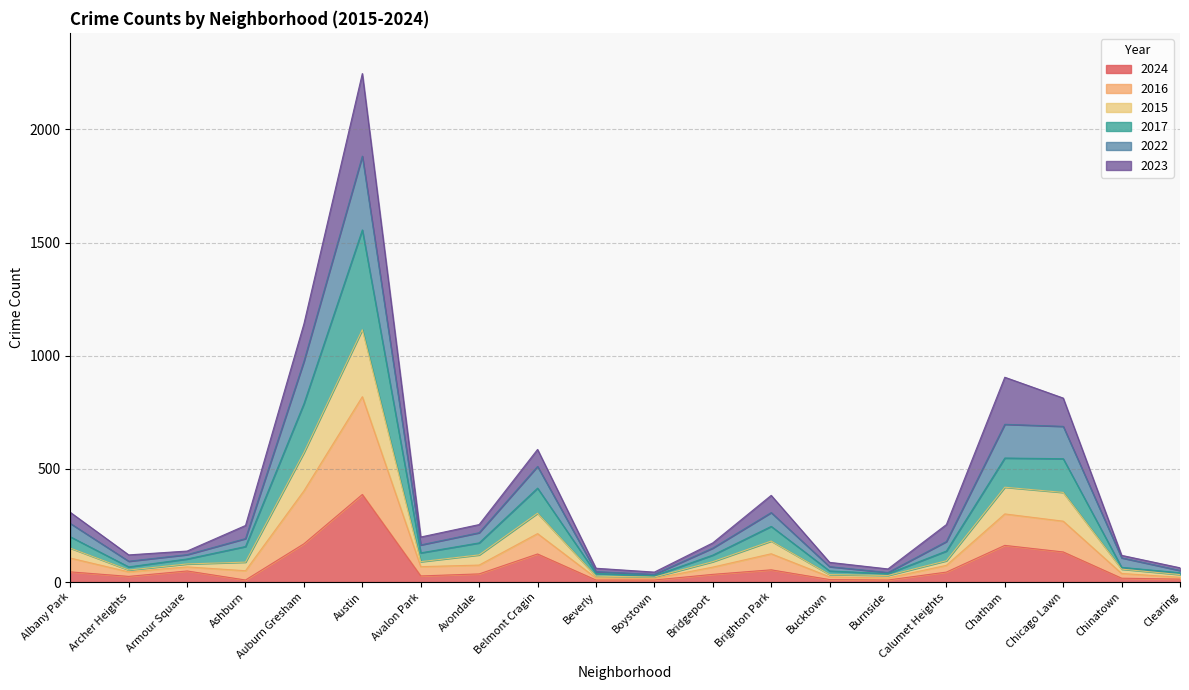

Which category has the highest value in the 2024 series?

Austin